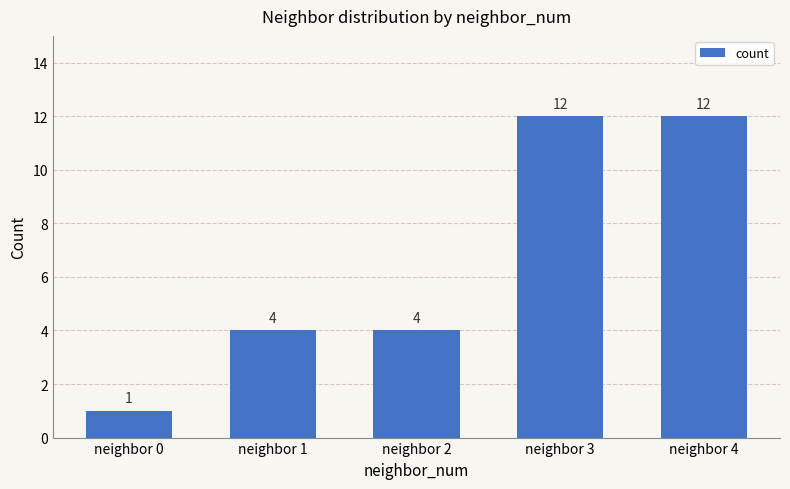

Reading left to right, what are all the values shown in this chart?

neighbor 0=1	neighbor 1=4	neighbor 2=4	neighbor 3=12	neighbor 4=12